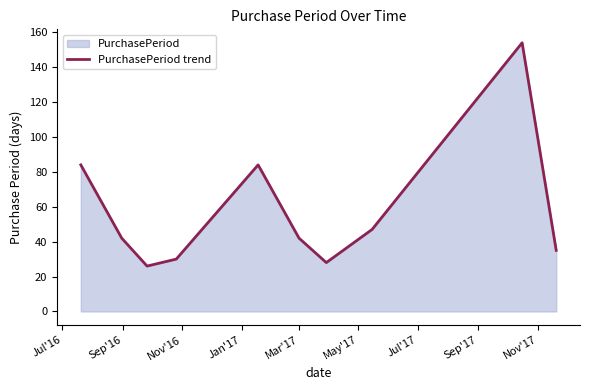

What is the maximum value shown in the chart?

154